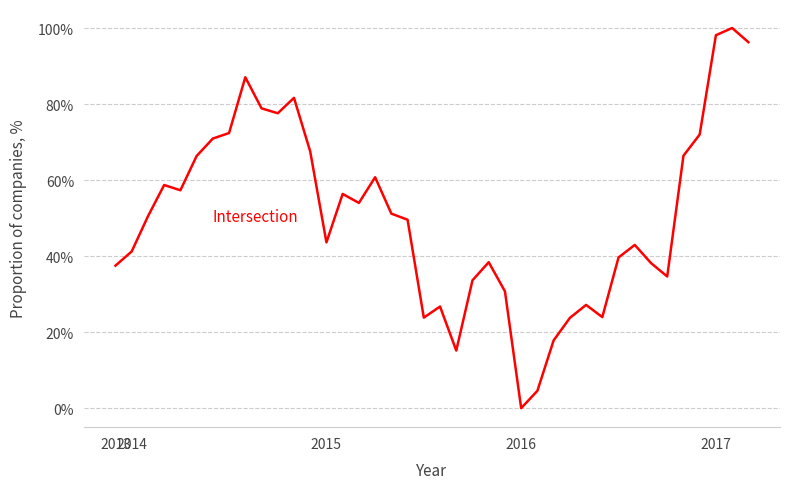

Is this an area chart (filled region under the line)?

No